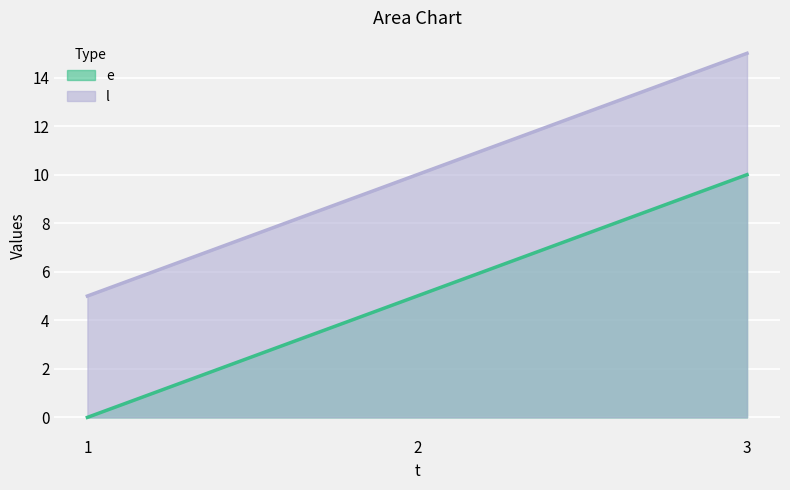

Rank the series at 3 from lowest to highest value.

e, l